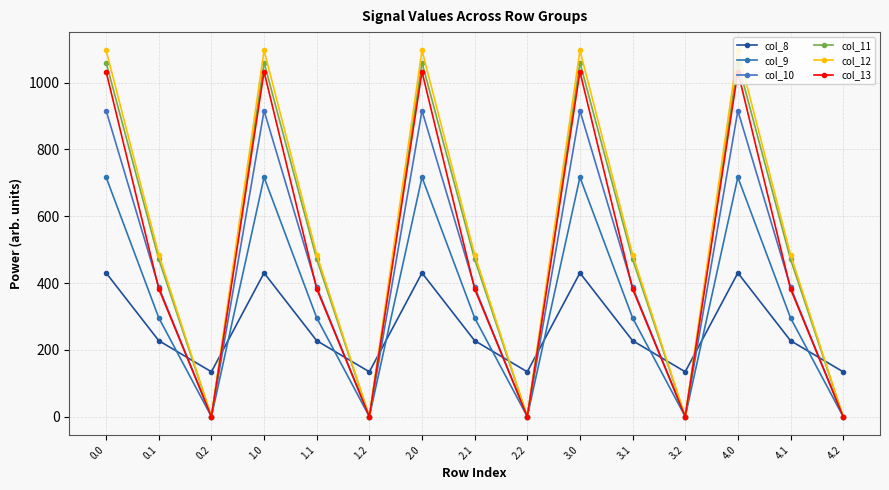

What is the average value of the col_9 series?

337.6